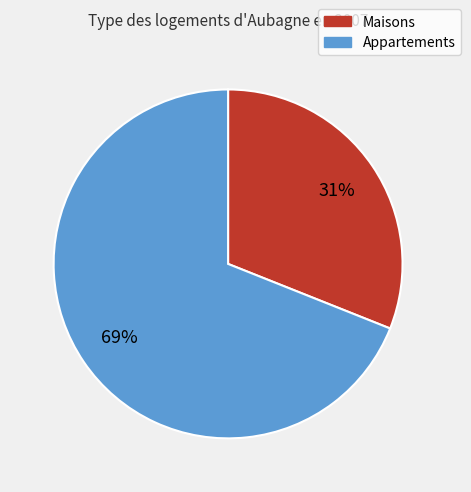

Is there a majority slice in this chart?

Yes